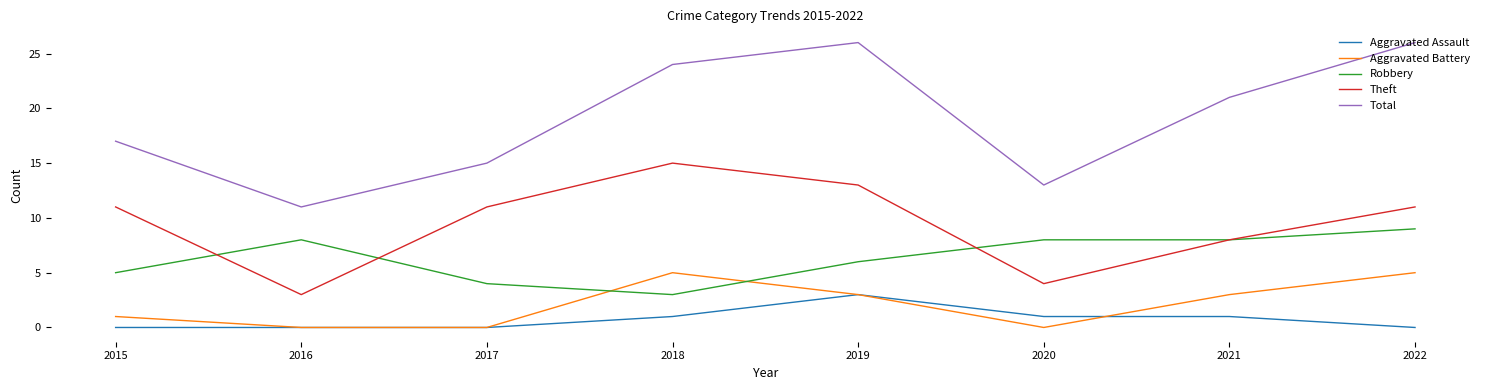

True or false: Robbery and Total intersect in this chart.

False